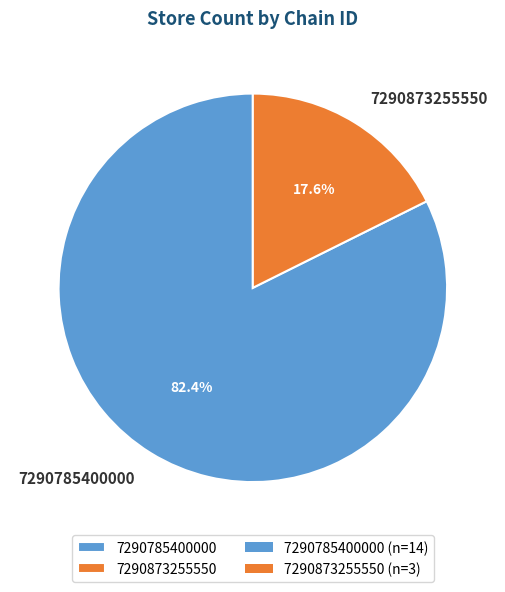

Is it true that 7290785400000 is 91% of the pie?

False